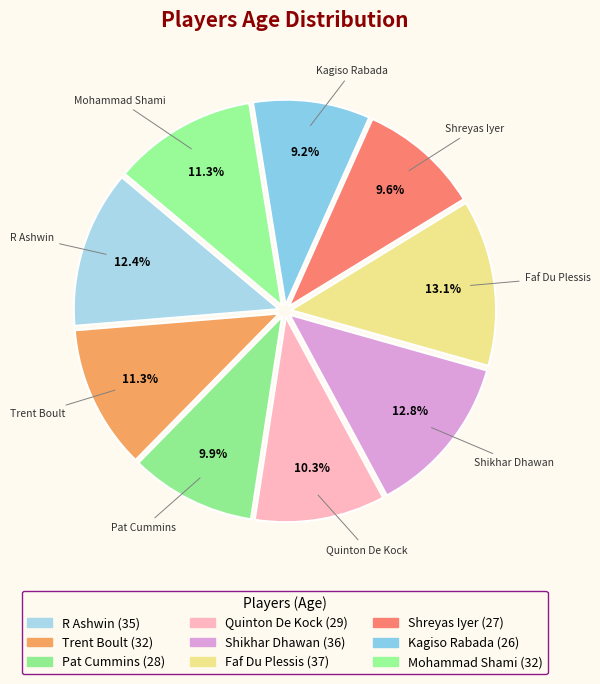

To the nearest percent, what is the difference between the largest and smallest slice percentages?

4%